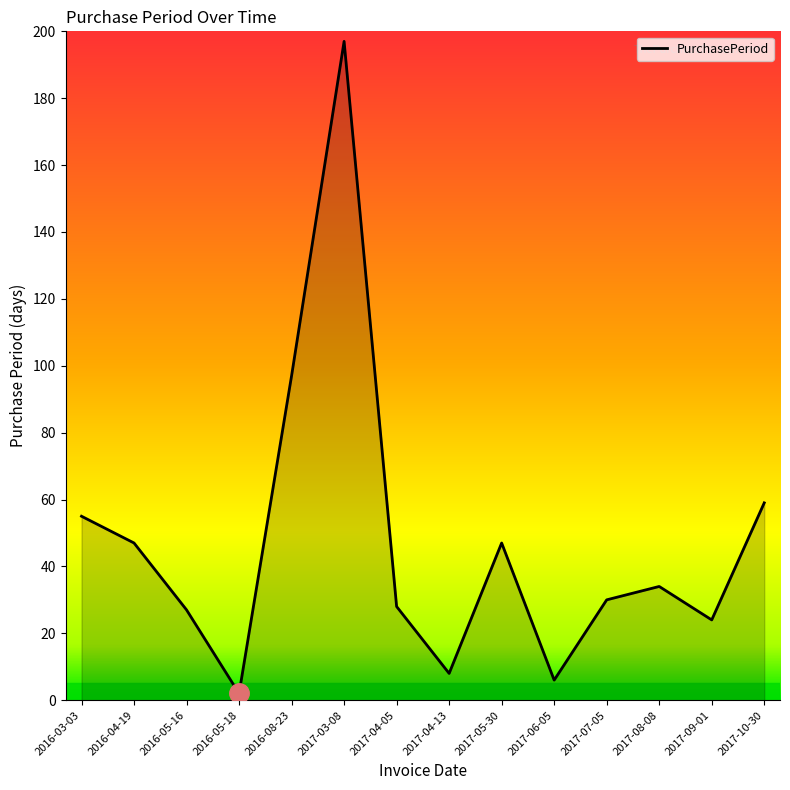

Is it true that the value at 2017-04-05 is 45?

False